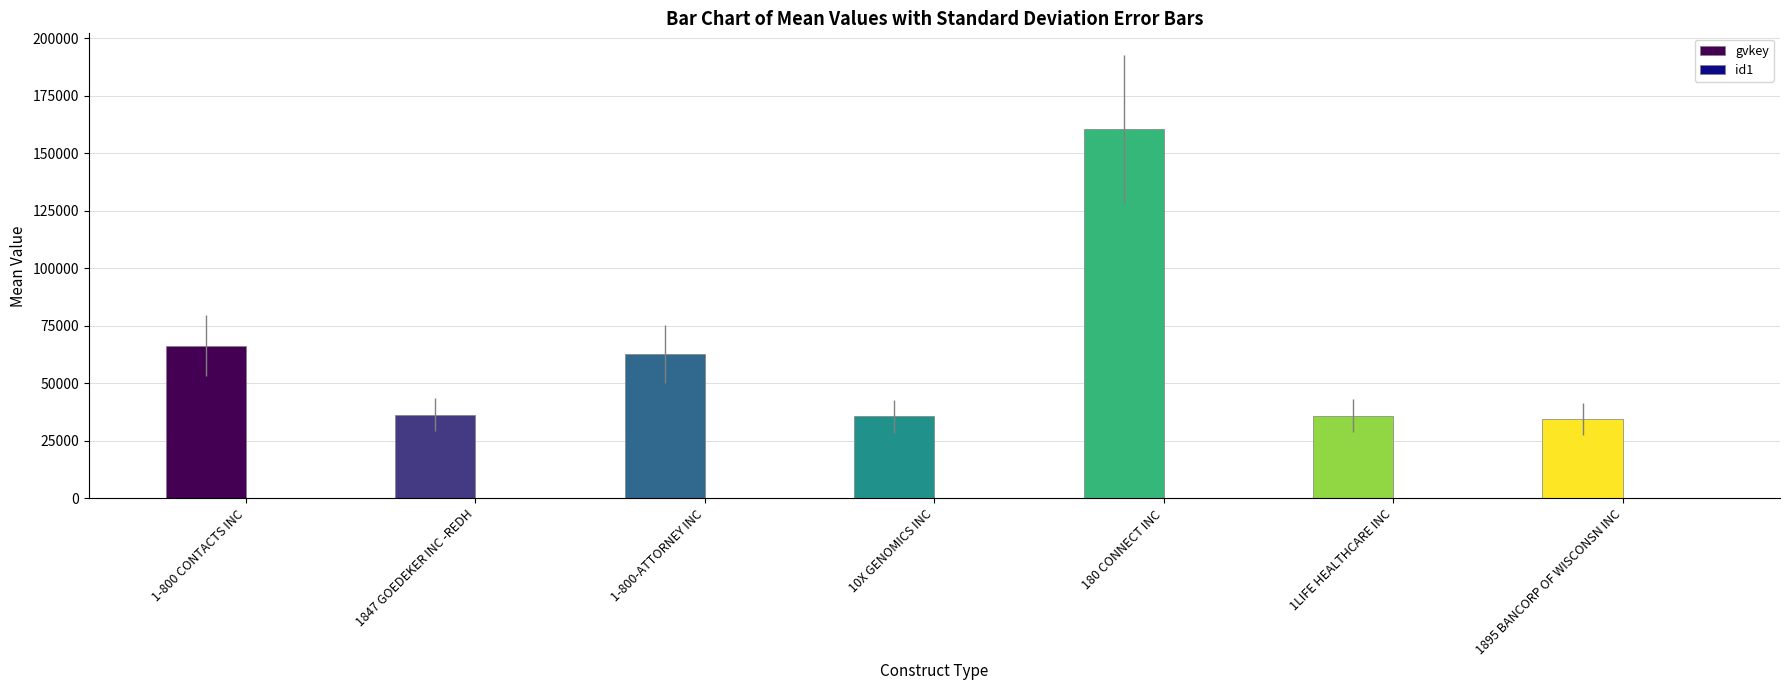

How many groups of bars are there?

7